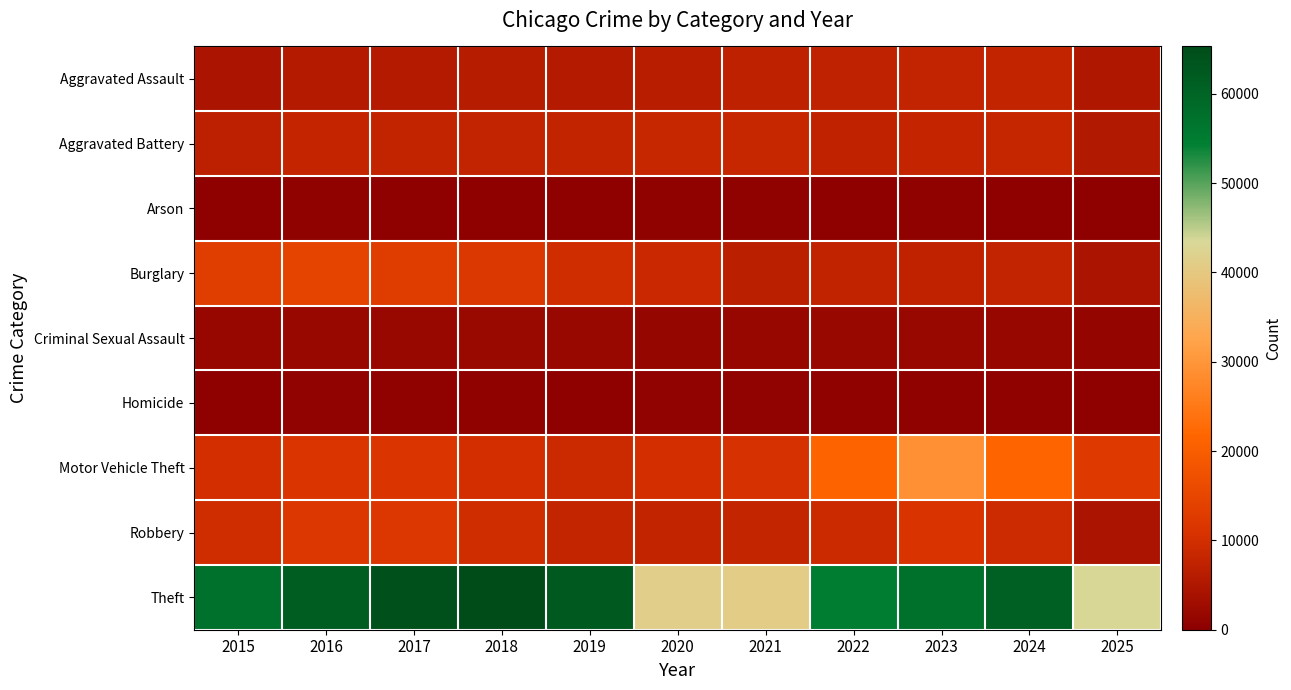

Reading right to left, what are all the values shown in this chart?

Aggravated Assault: 2025=4987	2024=7905	2023=7712	2022=7281	2021=7242	2020=6265	2019=5841	2018=6002	2017=5793	2016=5713	2015=4480
Aggravated Battery: 2025=5368	2024=8183	2023=8080	2022=7495	2021=8348	2020=8320	2019=7858	2018=7734	2017=7845	2016=8085	2015=7018
Arson: 2025=282	2024=482	2023=513	2022=422	2021=530	2020=588	2019=376	2018=373	2017=444	2016=516	2015=453
Burglary: 2025=4586	2024=7653	2023=7486	2022=7594	2021=6661	2020=8758	2019=9639	2018=11747	2017=13001	2016=14289	2015=13184
Criminal Sexual Assault: 2025=1312	2024=1785	2023=1877	2022=1844	2021=1764	2020=1508	2019=1932	2018=2057	2017=1997	2016=1870	2015=1718
Homicide: 2025=316	2024=589	2023=632	2022=730	2021=806	2020=787	2019=499	2018=588	2017=672	2016=786	2015=496
Motor Vehicle Theft: 2025=12390	2024=21712	2023=29255	2022=21472	2021=10605	2020=9962	2019=8978	2018=9985	2017=11380	2016=11285	2015=10068
Robbery: 2025=4520	2024=9115	2023=11052	2022=8964	2021=7920	2020=7855	2019=7995	2018=9681	2017=11881	2016=11960	2015=9638
Theft: 2025=43160	2024=61281	2023=57493	2022=54899	2021=40821	2020=41350	2019=62499	2018=65290	2017=64386	2016=61626	2015=57353